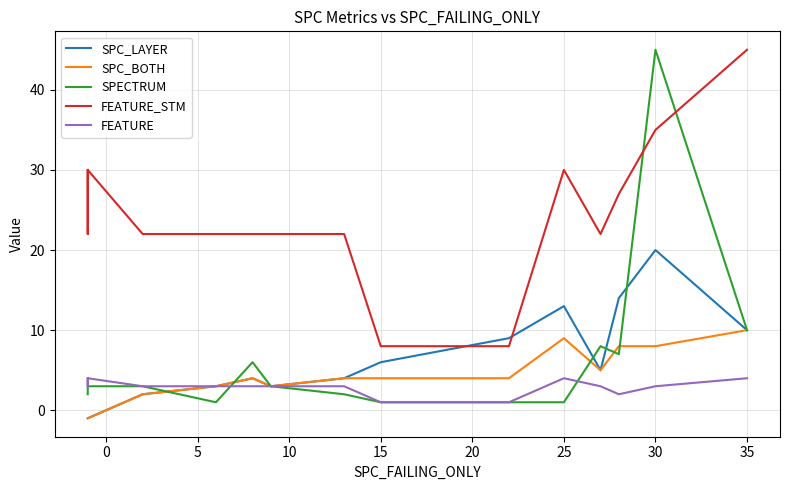

Count the number of categories in the chart.

15